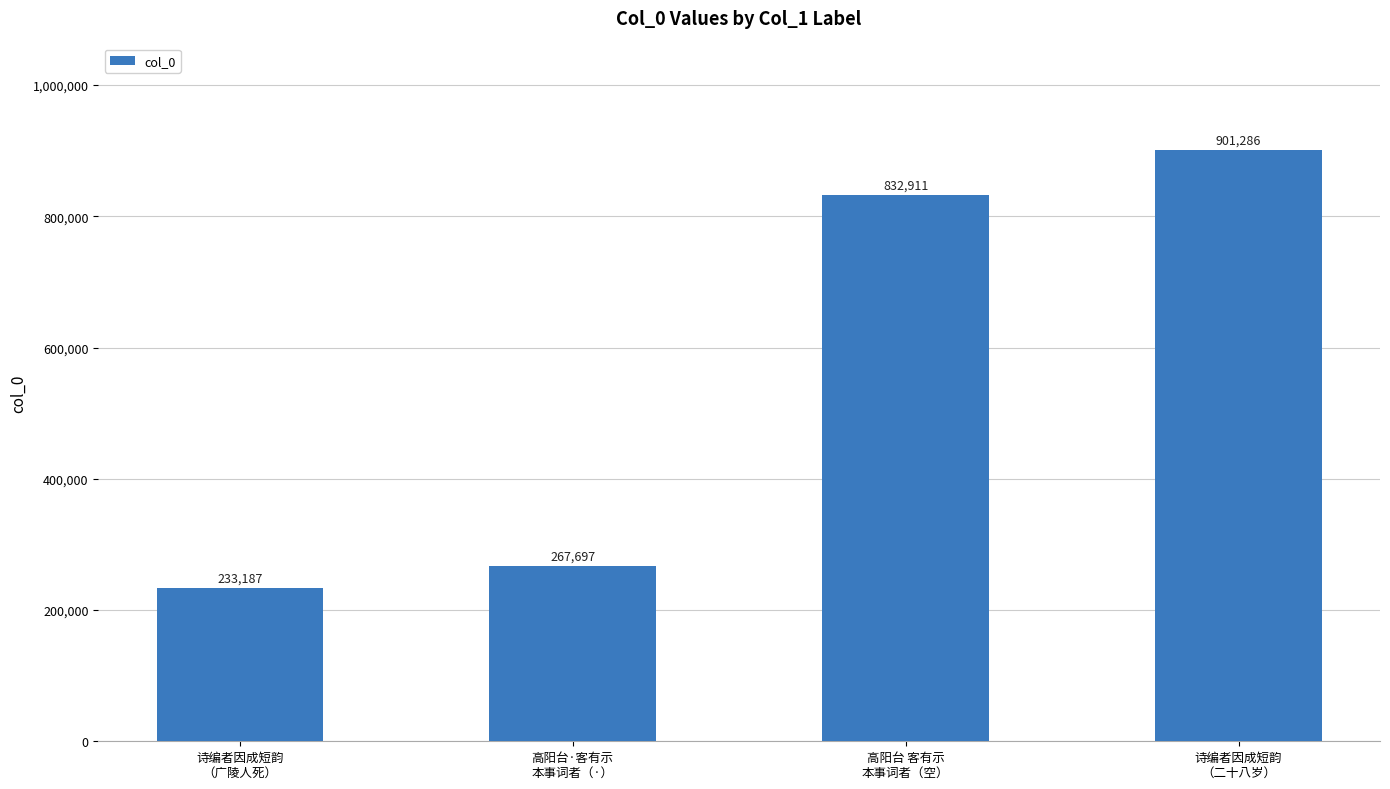

What is the difference between the second highest and second lowest values?

565214